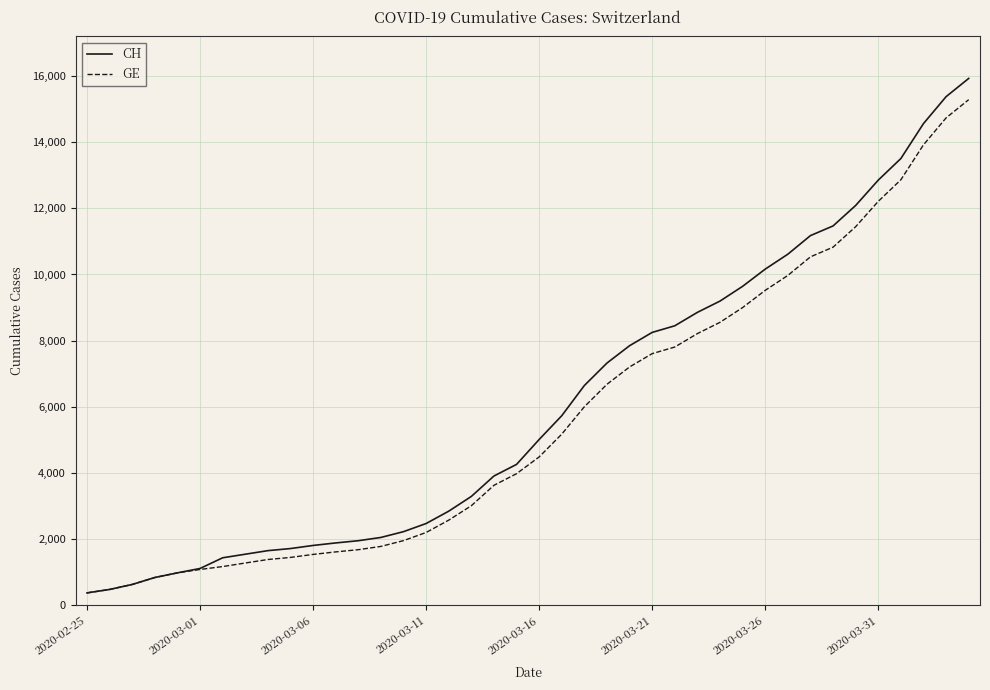

What is the greatest value displayed?

15926